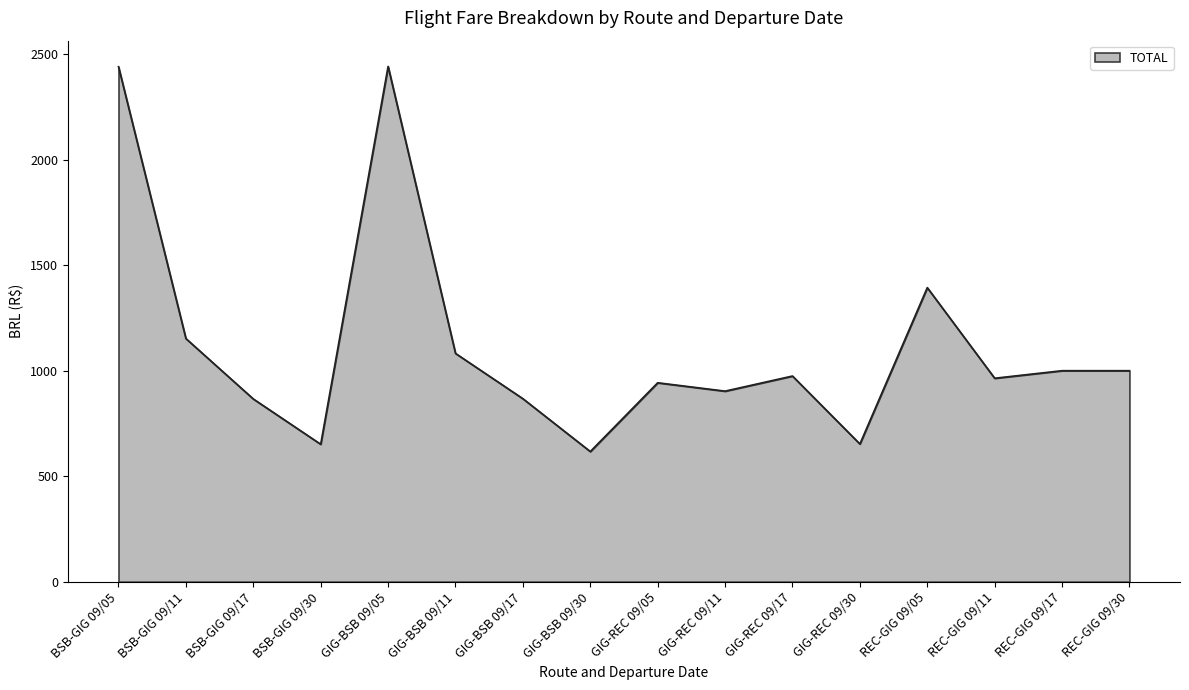

Approximately how many times larger is the value at REC-GIG 09/05 compared to BSB-GIG 09/17?

1.6